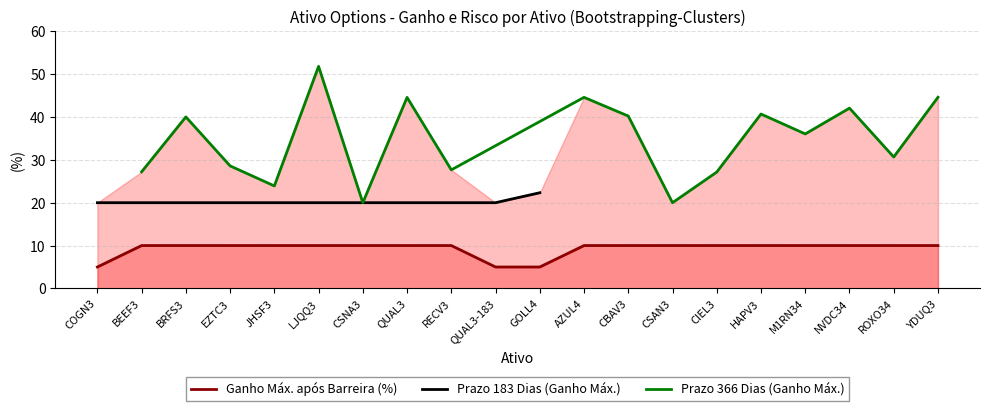

Between CSNA3 and QUAL3-183, which series saw the biggest shift?

Ganho máximo após barreira (%)